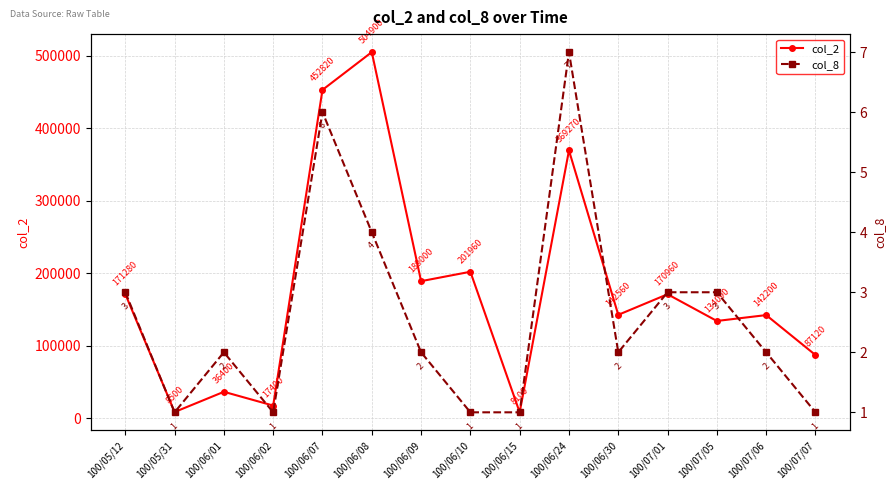

What position from the left is 100/06/15?

9